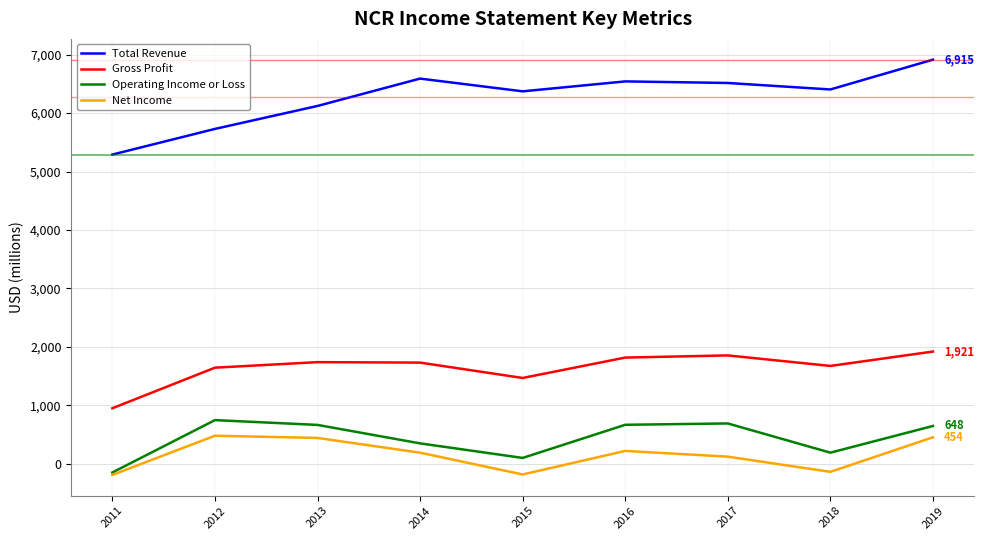

What is the difference between the maximum and minimum values in the Gross Profit series?

970